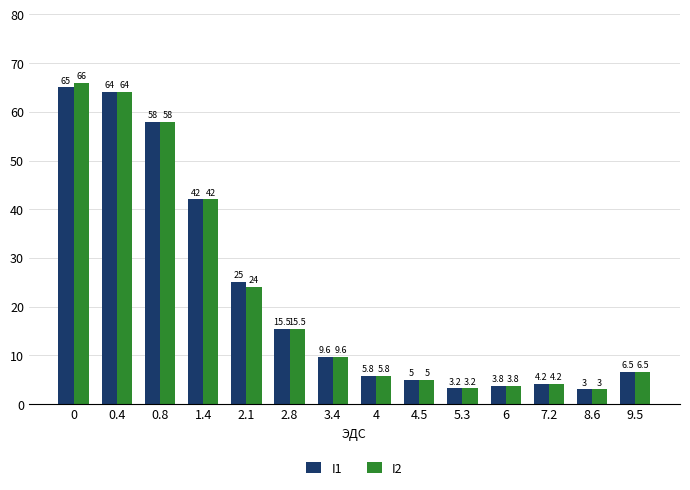

What is the sum of all I1 values?

310.6